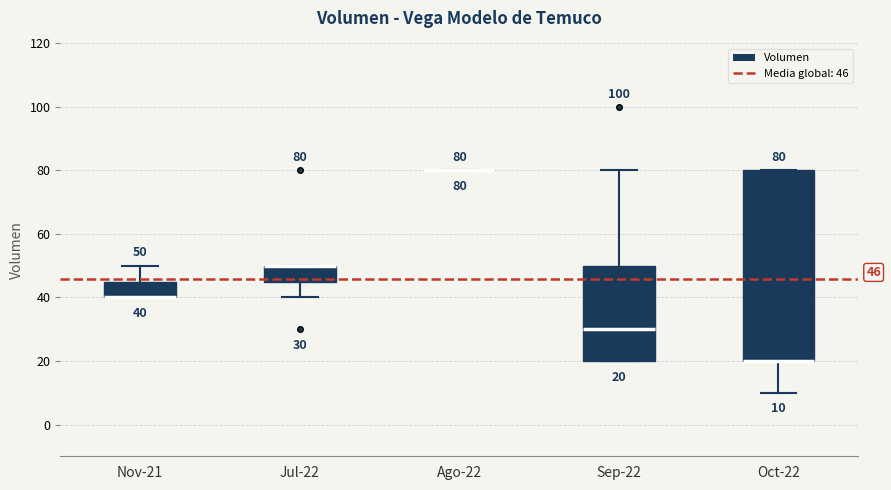

Which box is the tallest, from its lower edge to its upper edge?

Oct-22